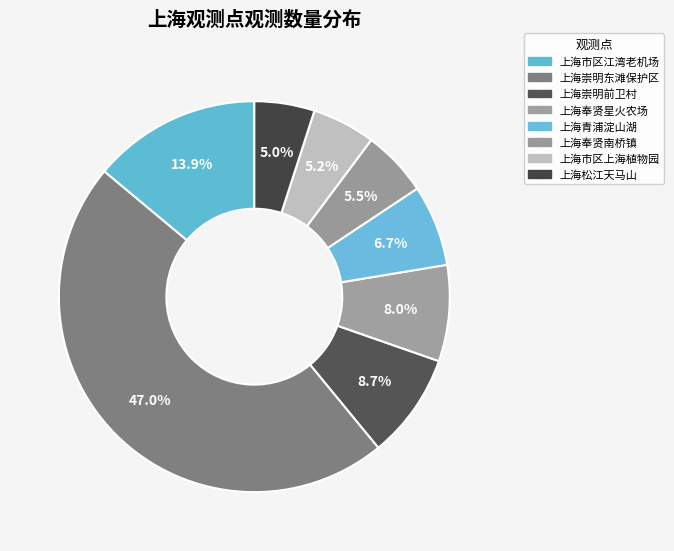

What is the largest slice in the pie chart?

上海崇明东滩保护区